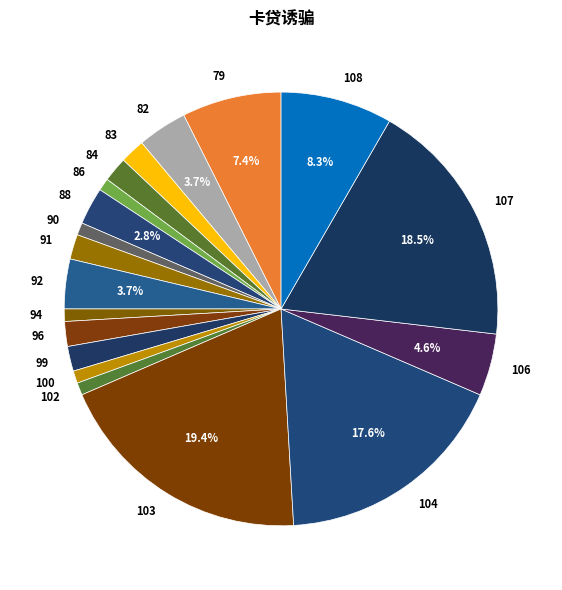

To the nearest percent, what is the average slice percentage?

5%